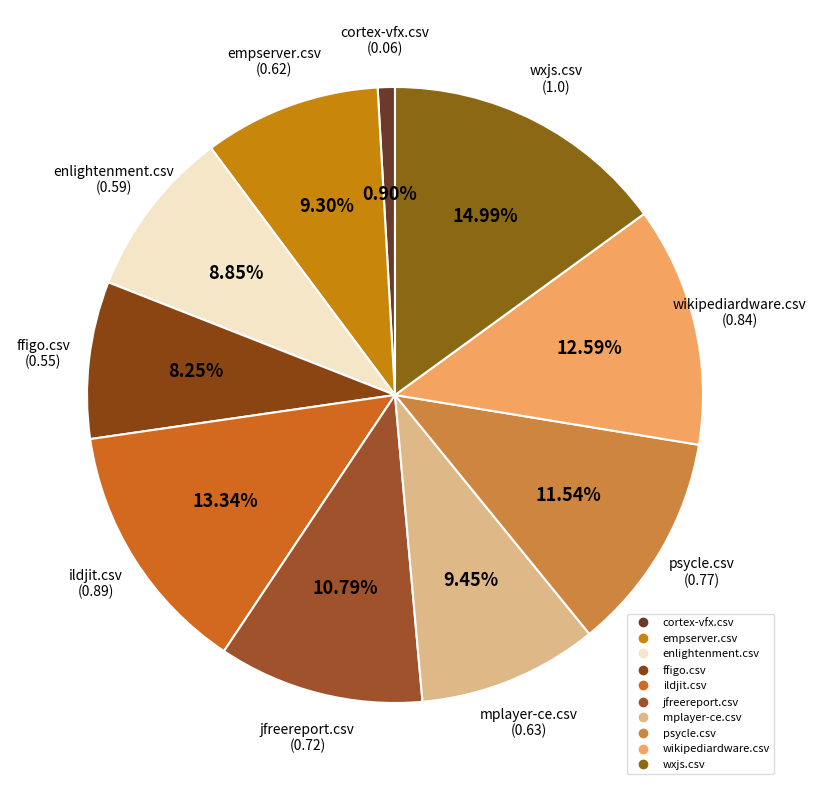

How many segments does this pie chart have?

10